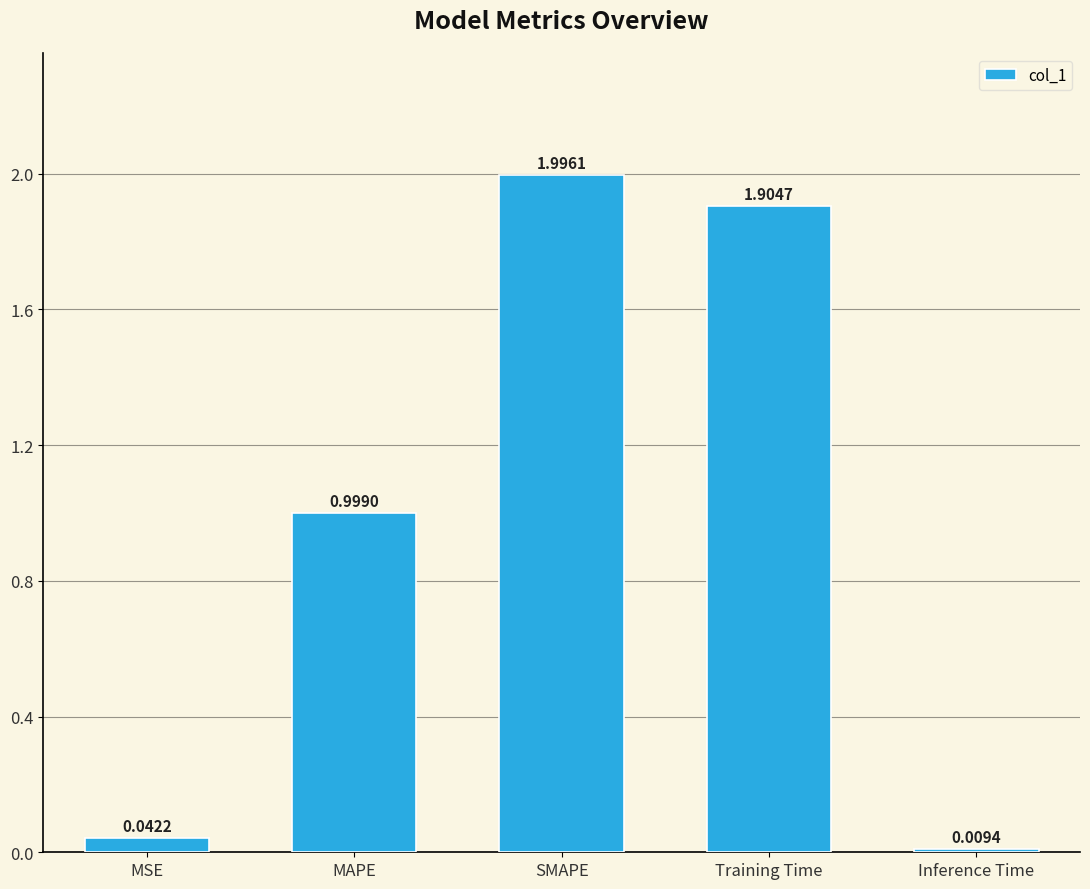

Are the bars horizontal?

No